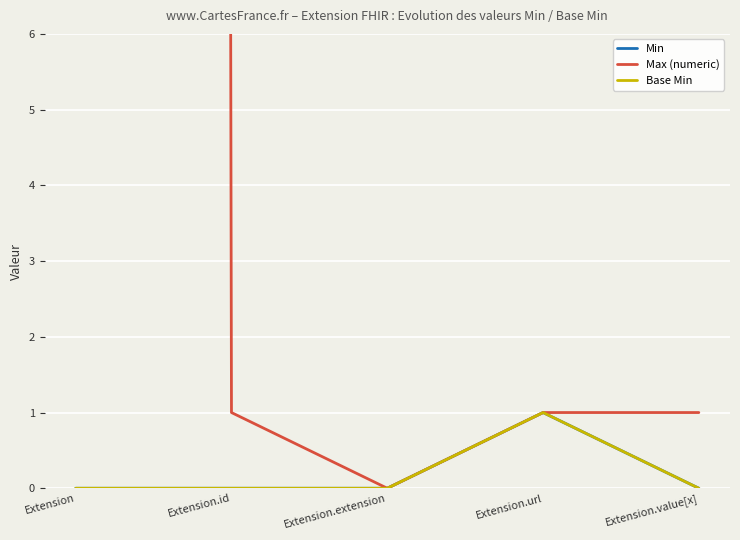

Where is Min nearest to the value 0?

Extension